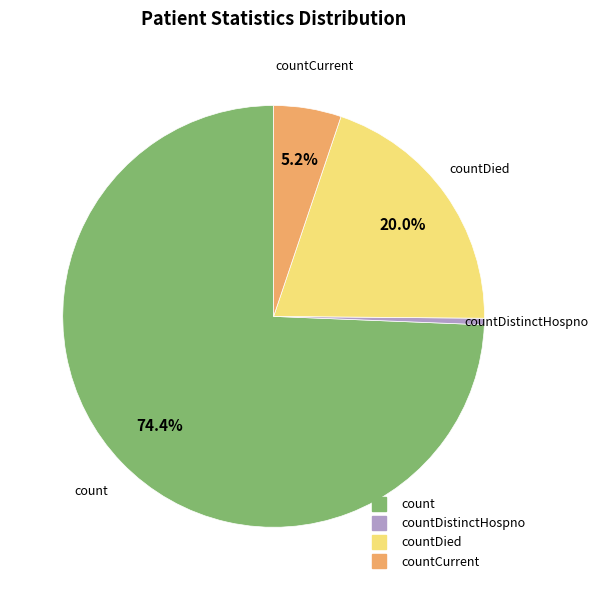

Does any single category account for the majority?

Yes